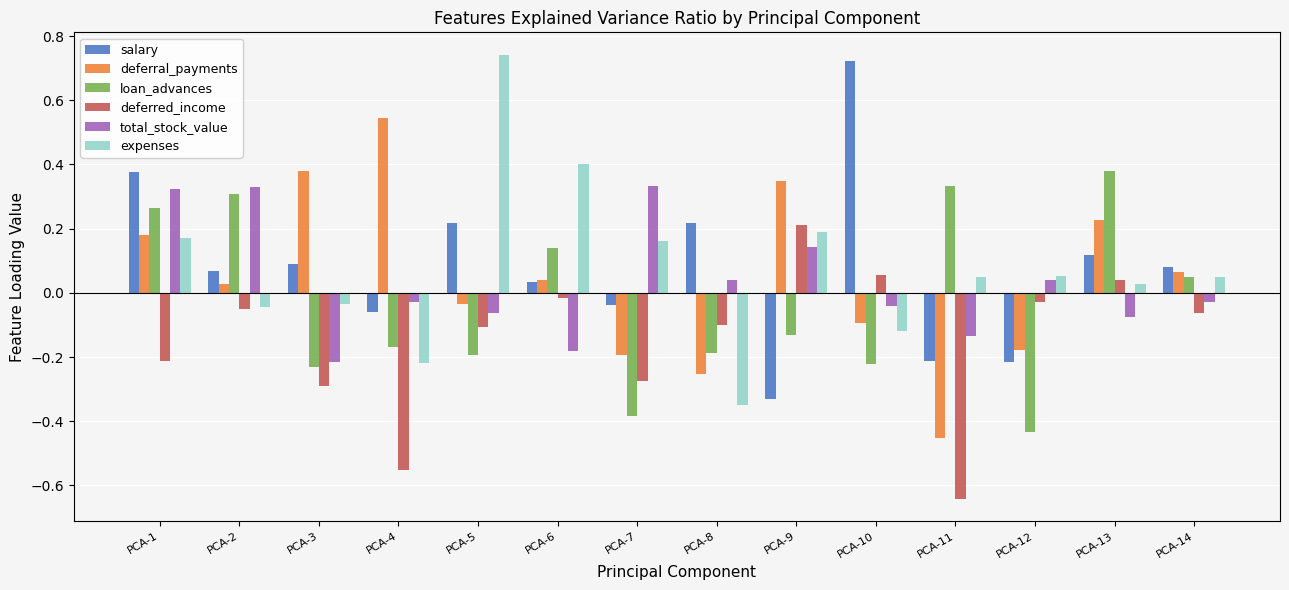

At which label does total_stock_value first exceed 0?

PCA-1